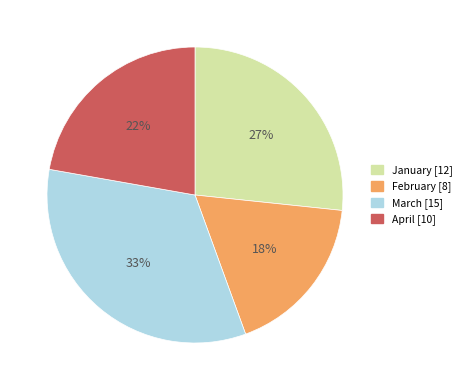

How many slices are in this pie chart?

4